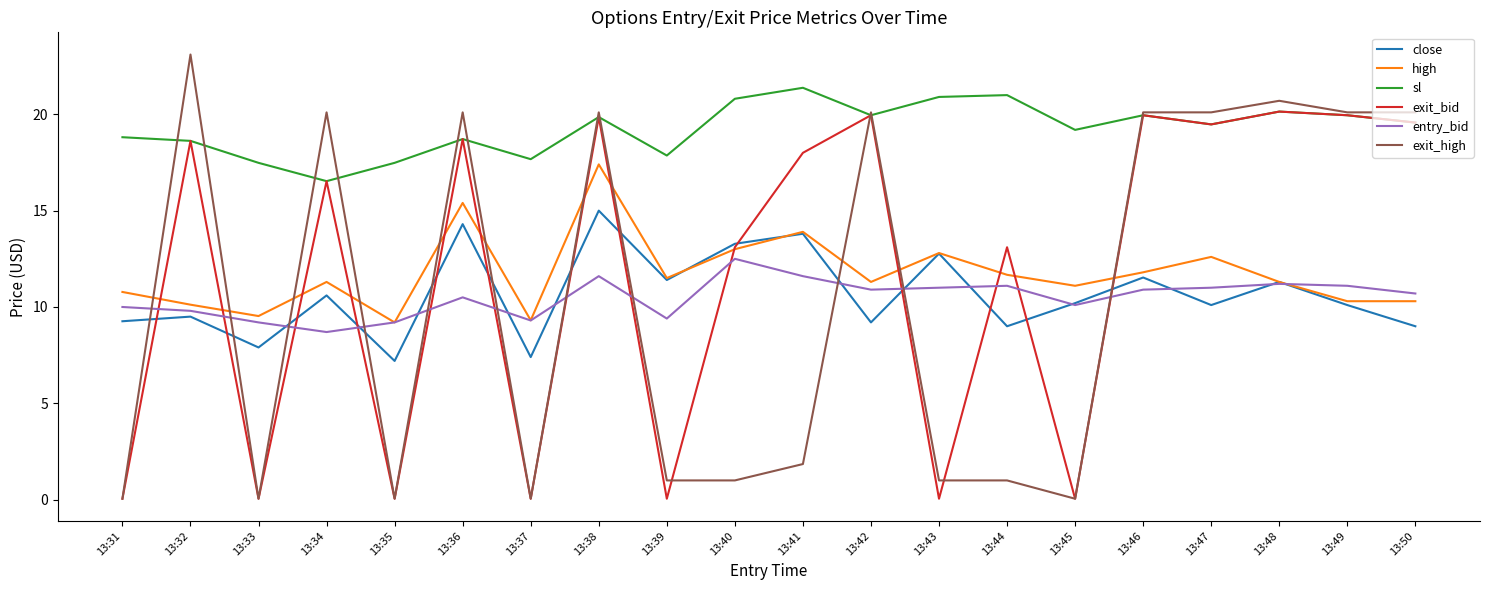

List the series in order of their peak value, highest first.

exit_high, sl, exit_bid, high, close, entry_bid